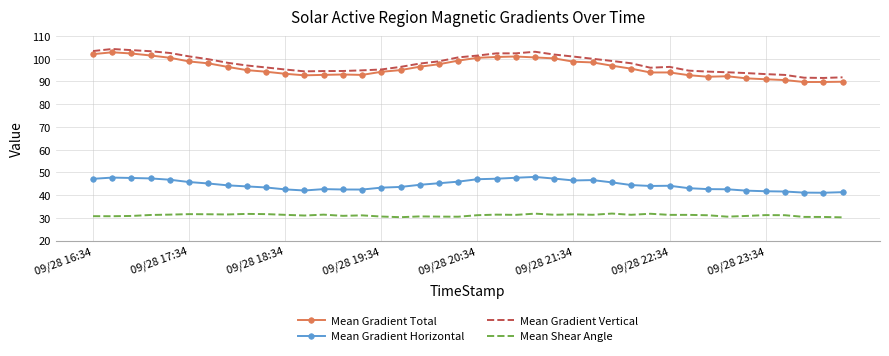

At how many categories does at least one series exceed 66?

40